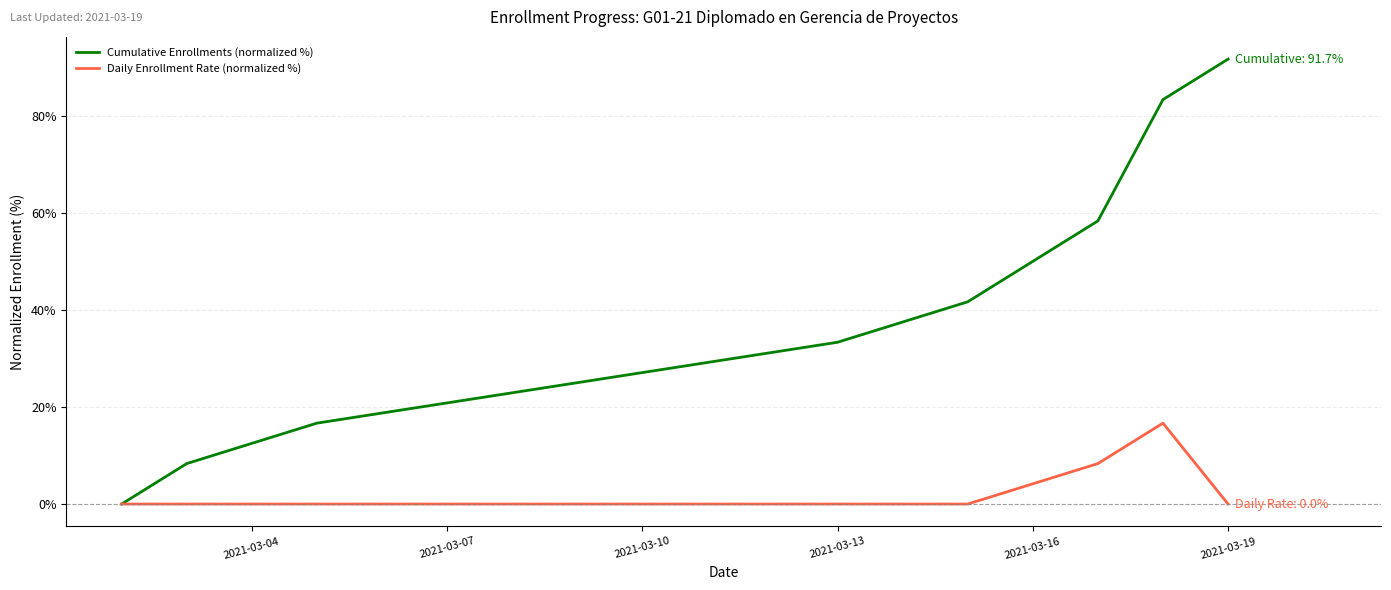

Which series has the largest total across all categories?

Cumulative Enrollments (normalized %)